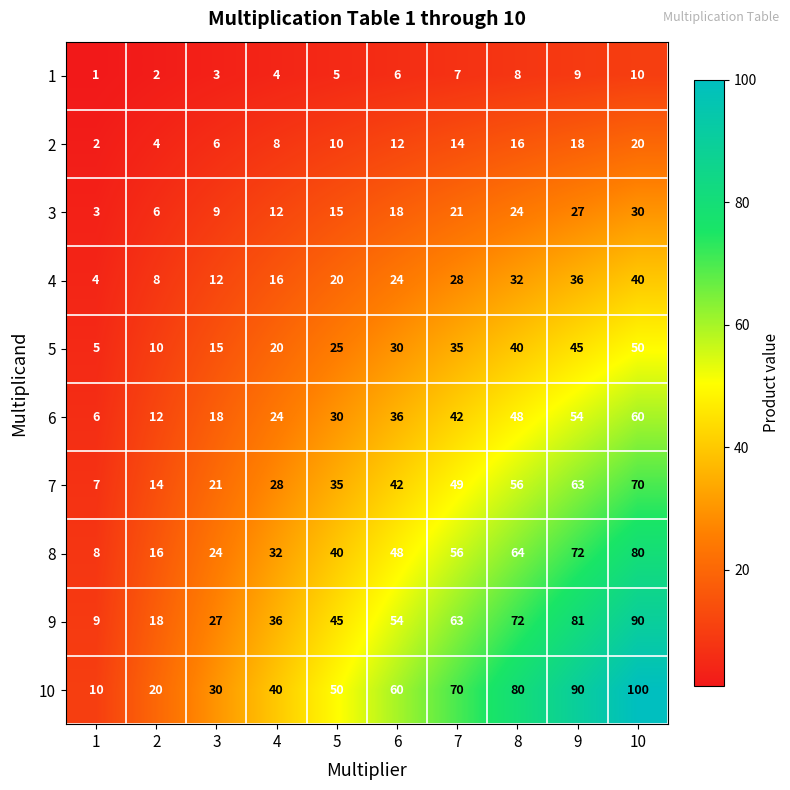

At which category does the chart reach its minimum across all series?

1